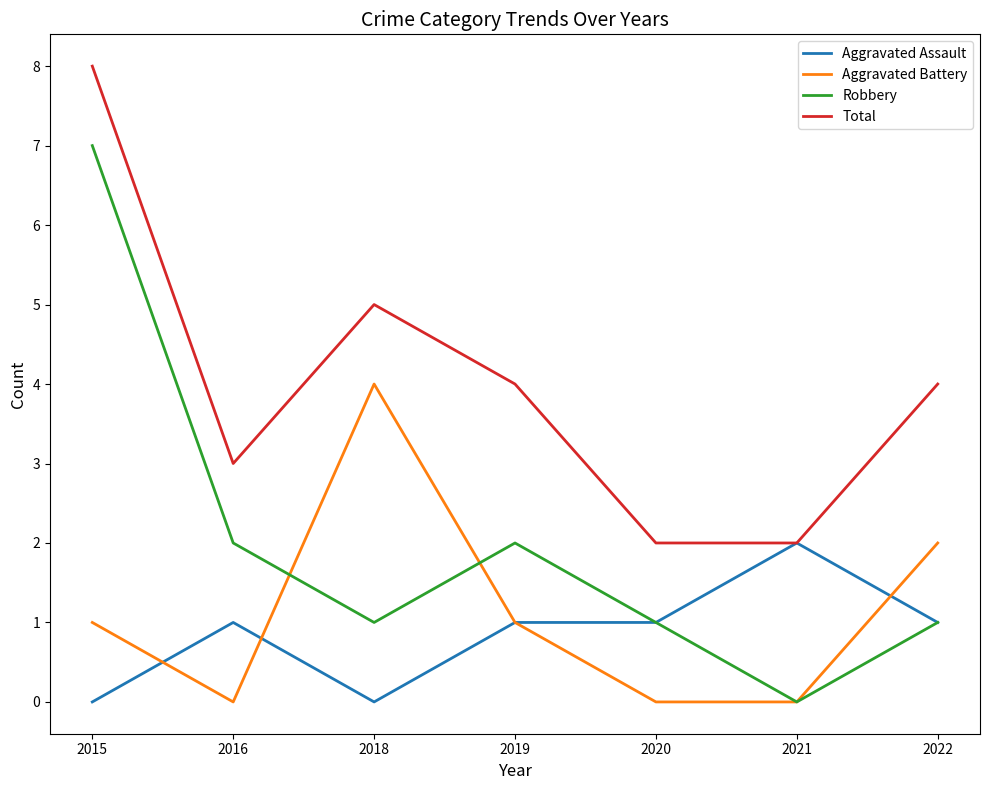

What is the spread (max minus min) of values at 2016?

3